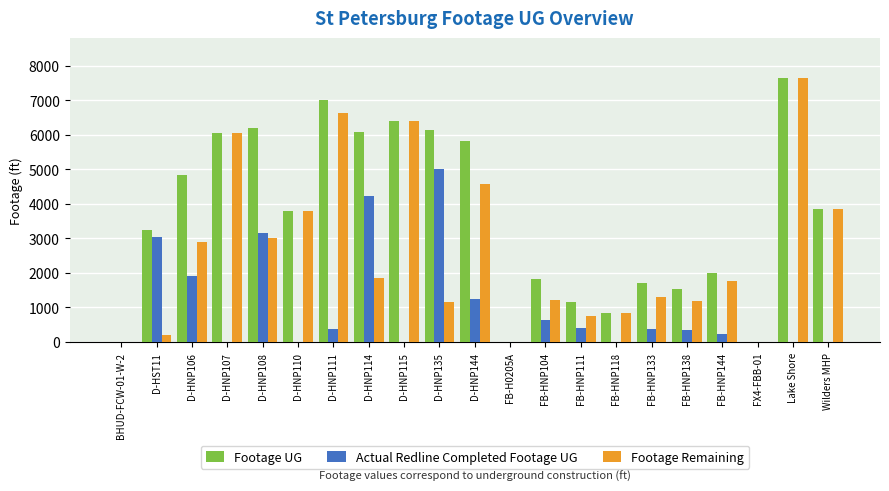

How many data points does each series have?

21